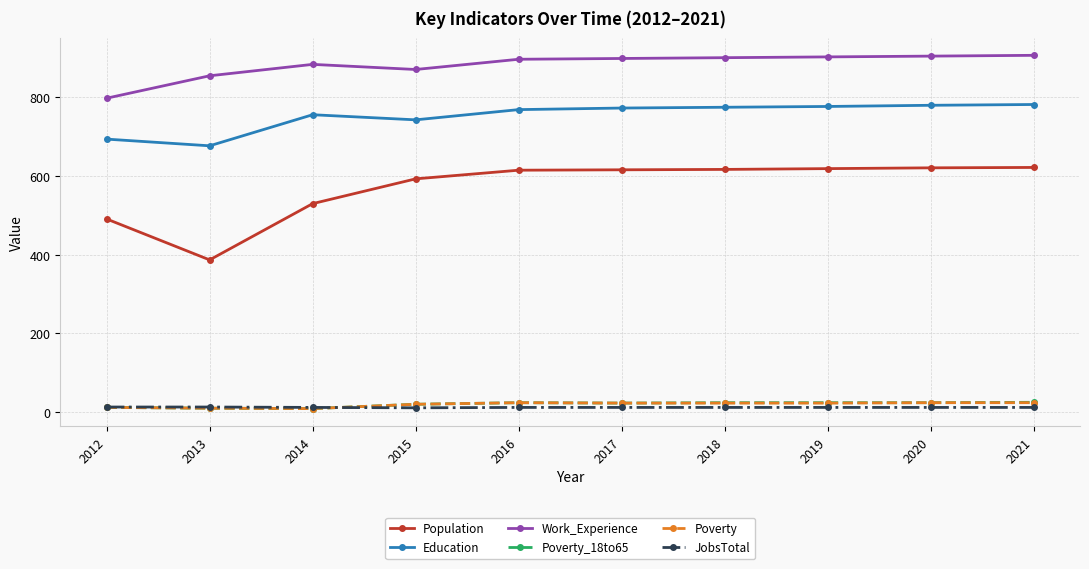

Where is Population nearest to the value 504?

2012